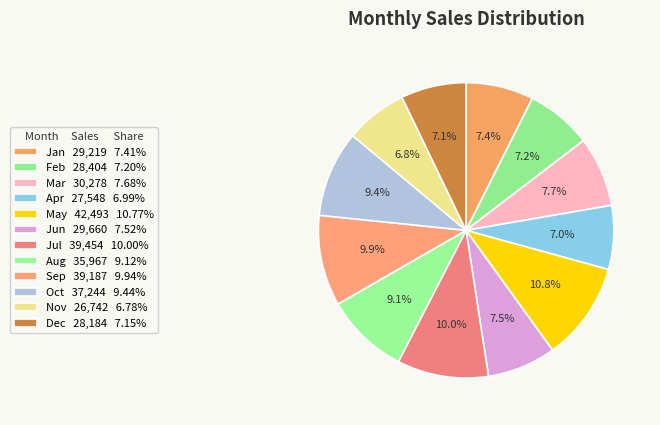

Is there any slice that represents more than half of the pie?

No